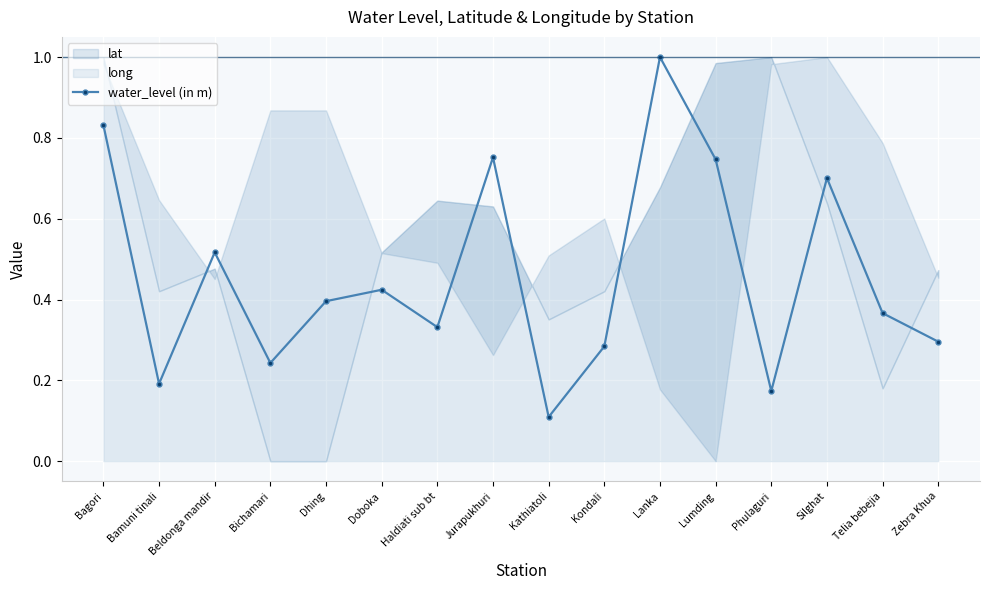

Is this an area chart (filled region under the line)?

No